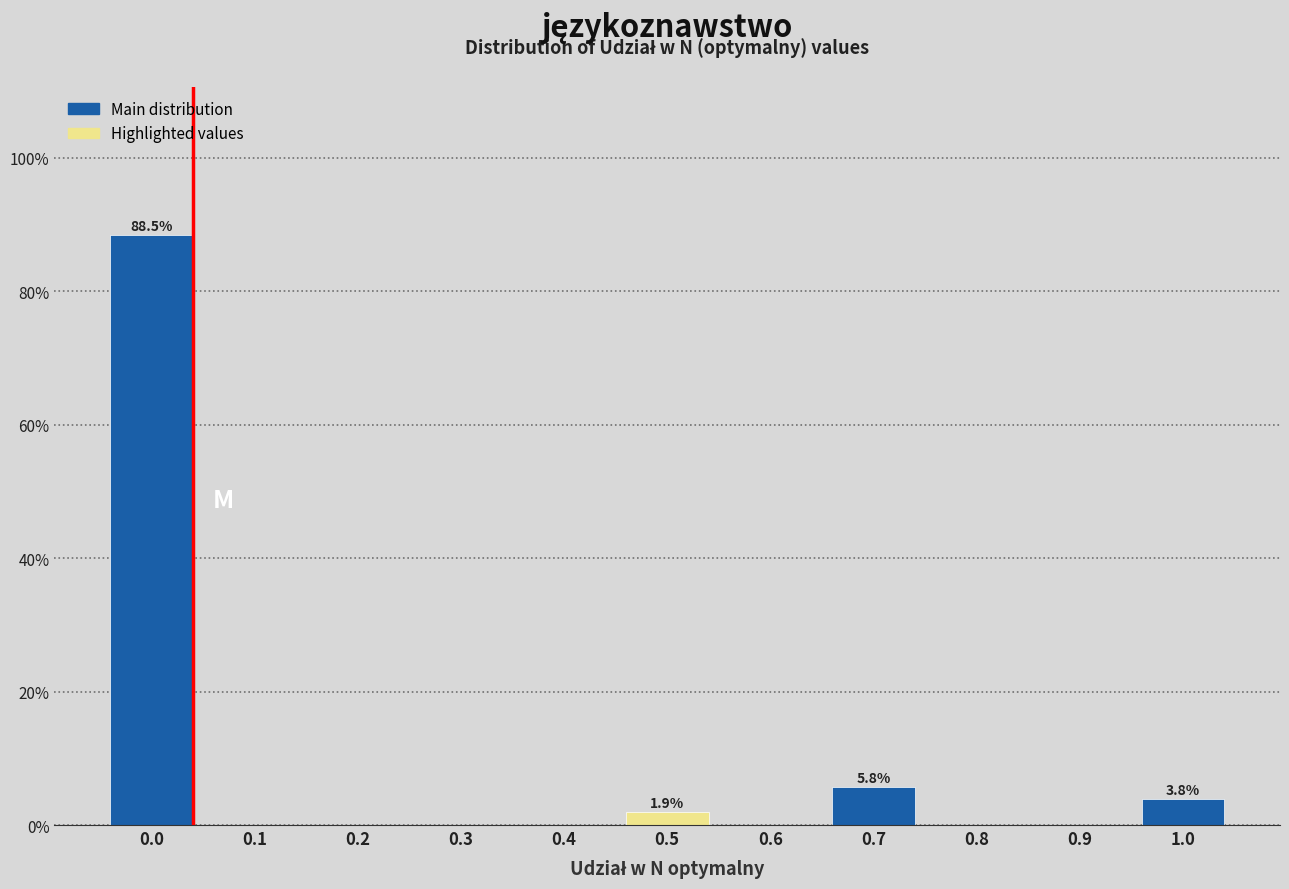

Reading left to right, list all the values displayed in this chart.

0.0=88.5	0.1=0.0	0.2=0.0	0.3=0.0	0.4=0.0	0.5=1.9	0.6=0.0	0.7=5.8	0.8=0.0	0.9=0.0	1.0=3.8